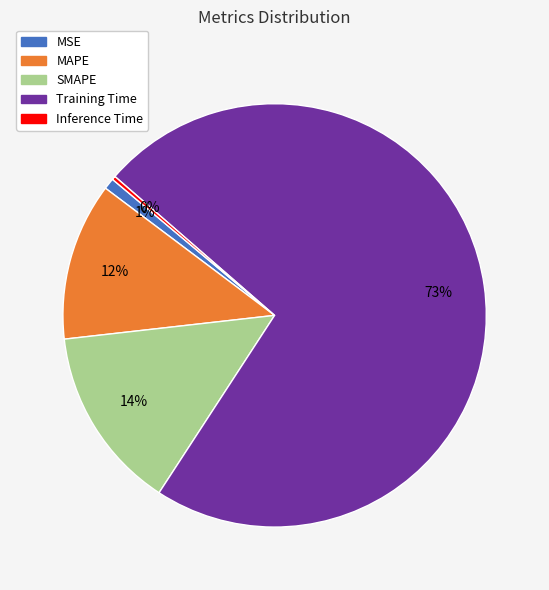

Is Training Time the majority of the pie?

Yes